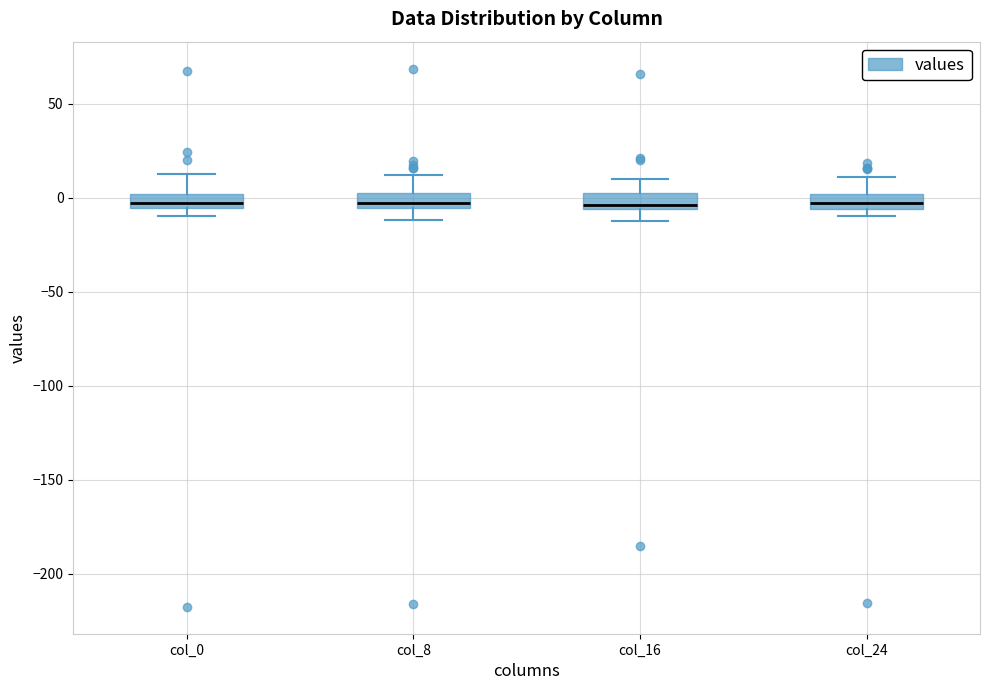

Reading left to right, transcribe this box plot: for each box, give where its median line is, the range the box spans, and where its two whiskers end, as read against the y-axis. The values are not printed on the chart, so give them approximately, as read against the axis.

col_0: median -5 (inside the box), box -5 to 0, whiskers -10 to 15
col_8: median -5 (inside the box), box -5 to 0, whiskers -10 to 10
col_16: median -5 (just above the box's lower edge), box -5 to 5, whiskers -10 to 10
col_24: median -5 (inside the box), box -5 to 0, whiskers -10 to 10